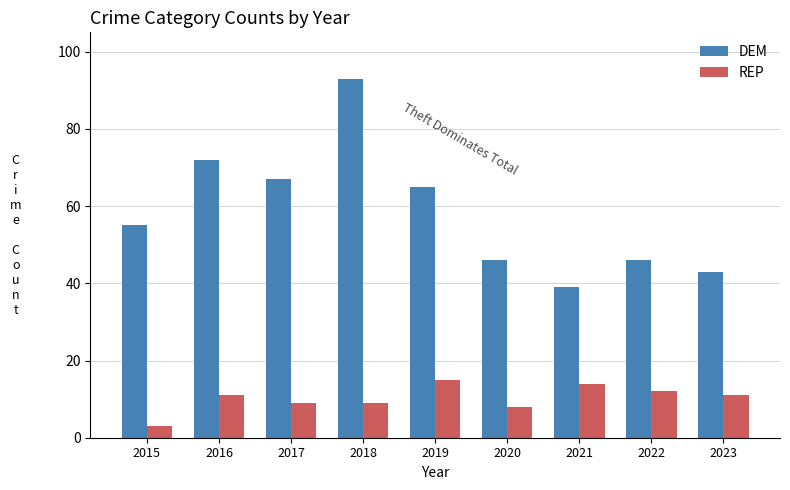

List the series in order of their peak value, lowest first.

REP, DEM